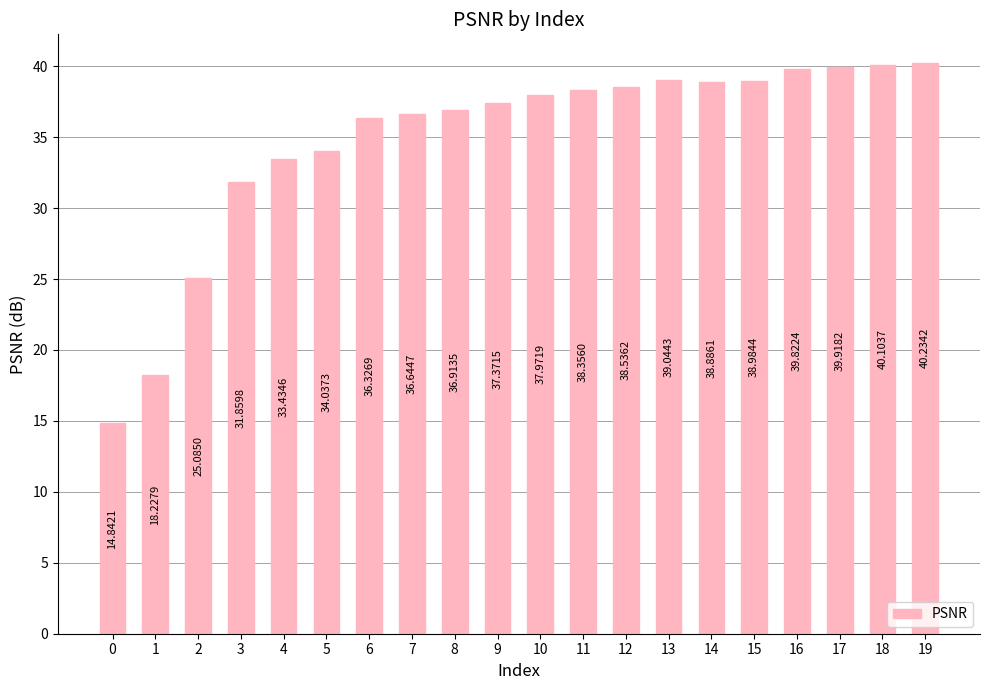

What is the greatest value displayed?

40.2